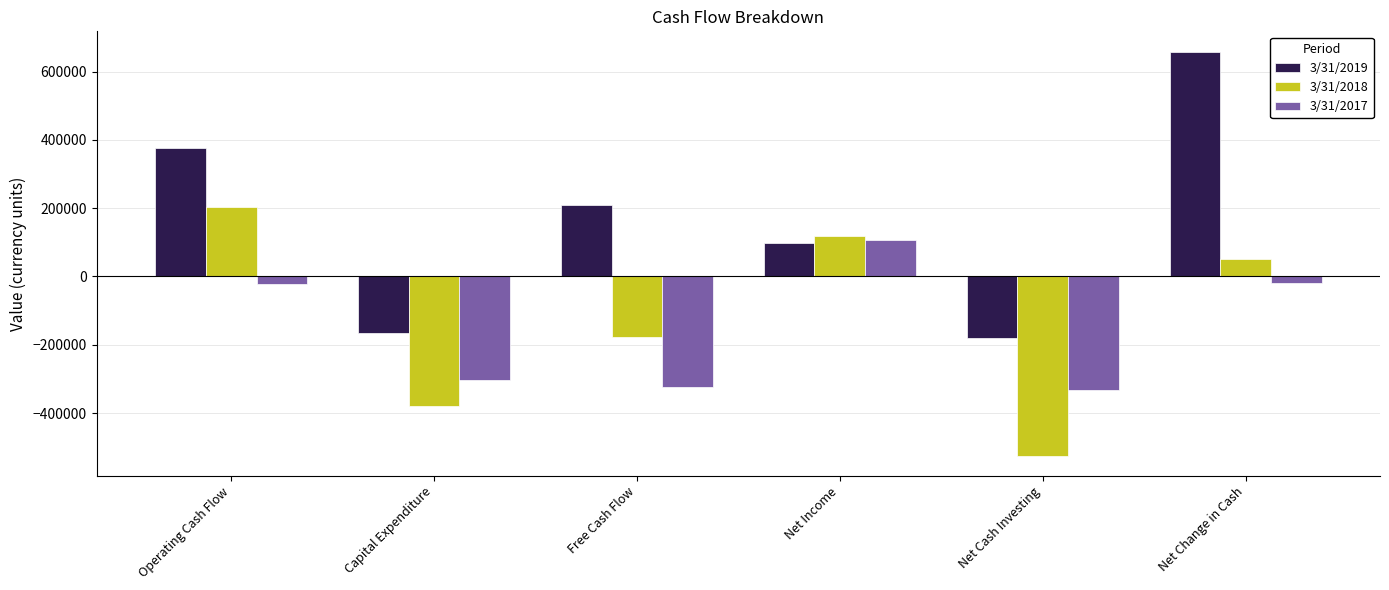

At which label does 3/31/2019 reach its peak?

Net Change in Cash